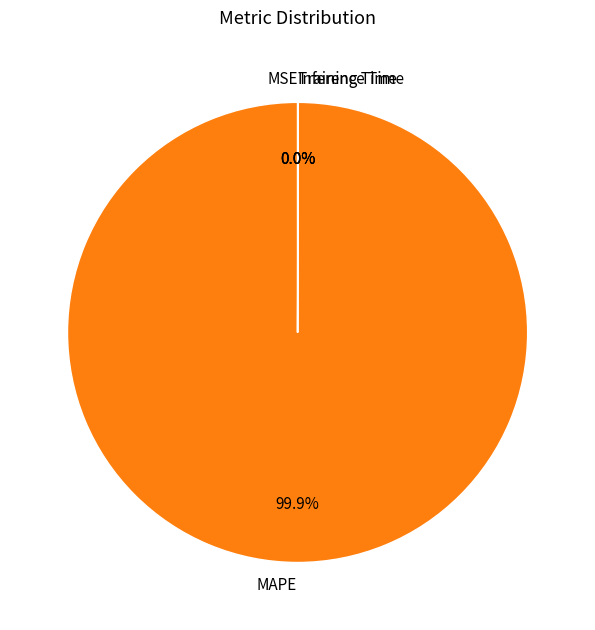

Which category has the biggest portion of the pie?

MAPE